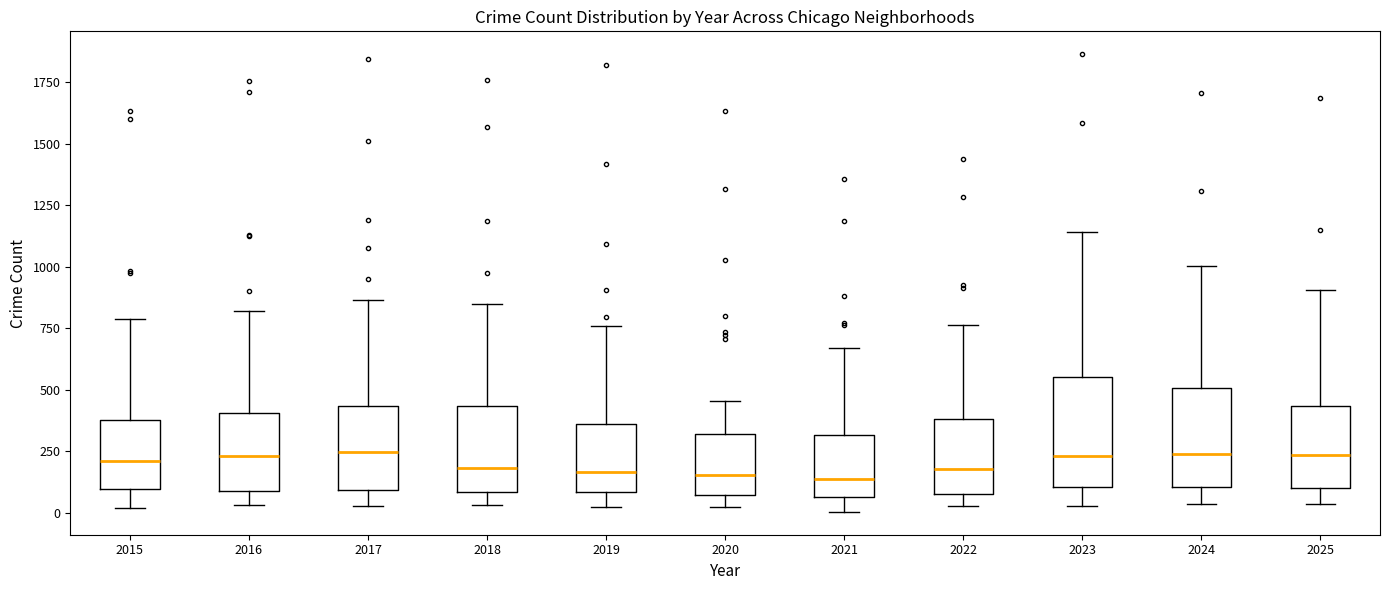

Reading left to right, transcribe this box plot: for each box, give where its median line is, the range the box spans, and where its two whiskers end, as read against the y-axis. The values are not printed on the chart, so give them approximately, as read against the axis.

2015: median 200, box 100 to 400, whiskers 0 to 800
2016: median 250, box 100 to 400, whiskers 50 to 800
2017: median 250, box 100 to 450, whiskers 50 to 850
2018: median 200, box 100 to 450, whiskers 50 to 850
2019: median 150, box 100 to 350, whiskers 0 to 750
2020: median 150, box 50 to 300, whiskers 0 to 450
2021: median 150, box 50 to 300, whiskers 0 to 650
2022: median 200, box 100 to 400, whiskers 50 to 750
2023: median 250, box 100 to 550, whiskers 50 to 1150
2024: median 250, box 100 to 500, whiskers 50 to 1000
2025: median 250, box 100 to 450, whiskers 50 to 900